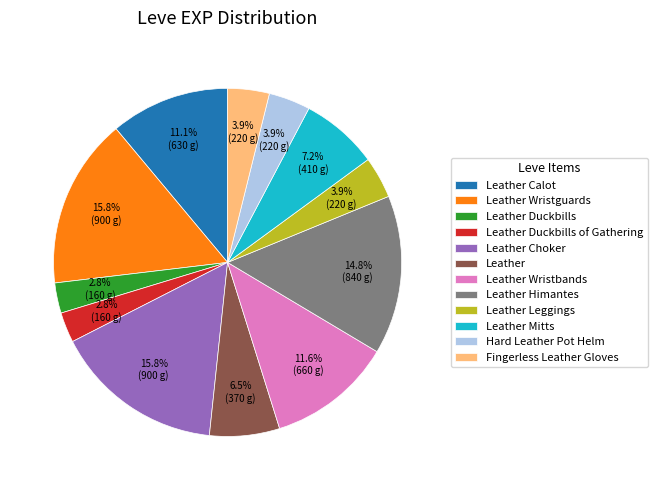

Does Leather Mitts represent more than half of the total?

No